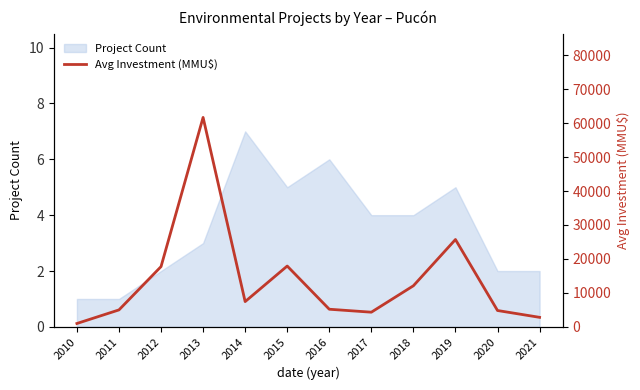

Reading left to right, transcribe all the data shown in this chart.

1000.0	5000.0	17749.5	61666.7	7444.9	17913.6	5195.8	4325.0	12103.8	25723.0	4821.0	2810.5